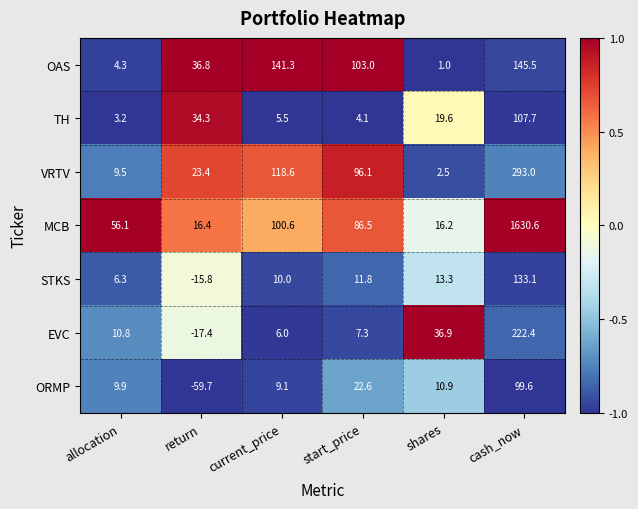

What is the difference between the MCB values at allocation and current_price?

44.5